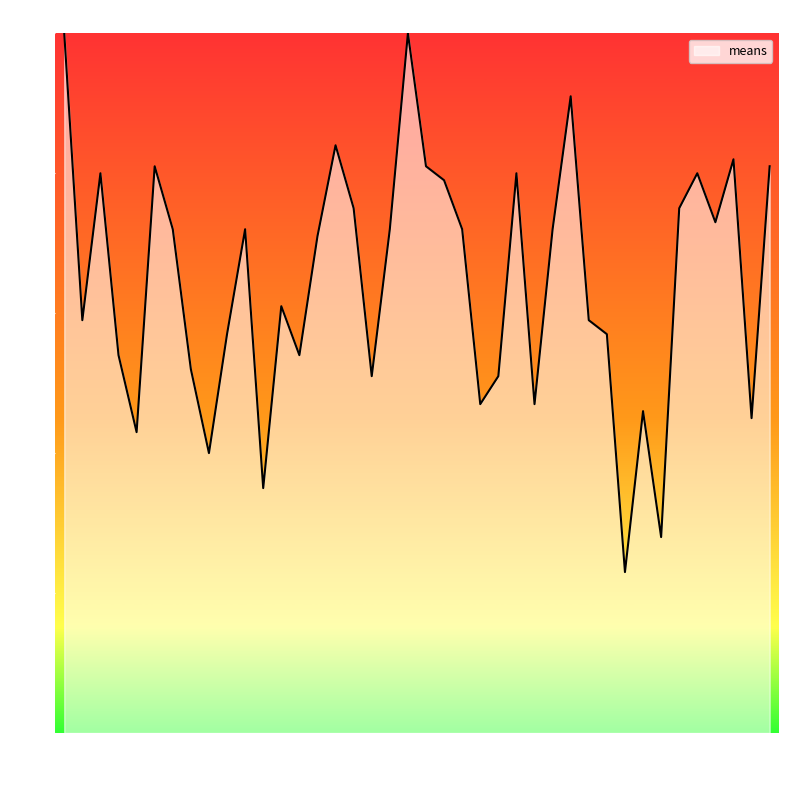

How many lines are shown in the chart?

1